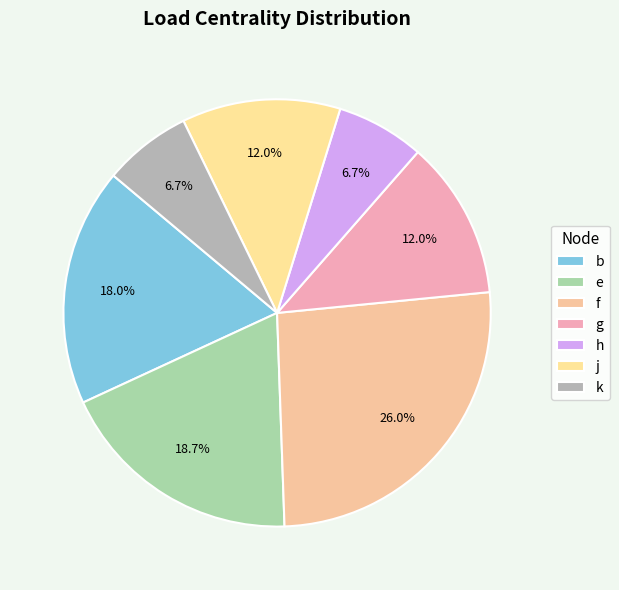

To the nearest percent, what portion does f represent?

26%